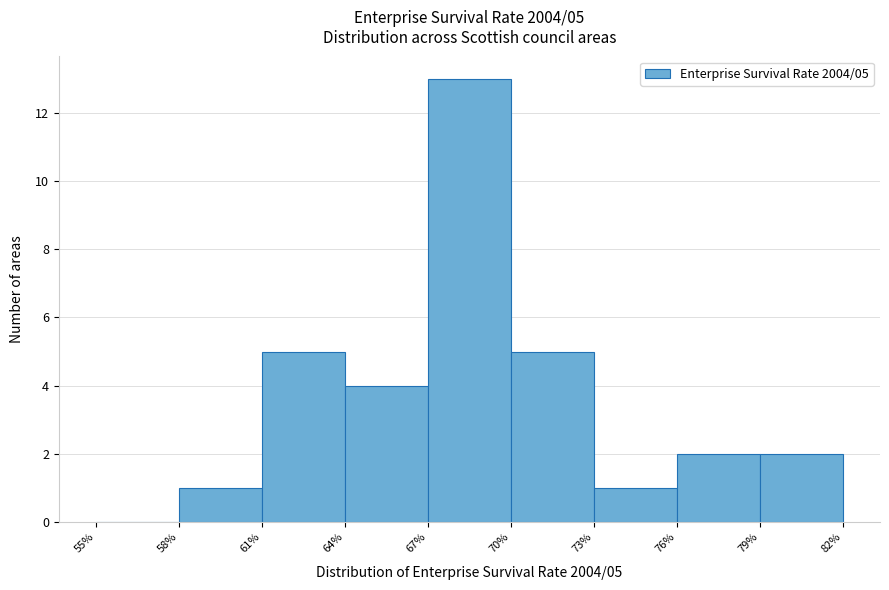

Over which range of the x-axis is the bar tallest?

67% to 70%